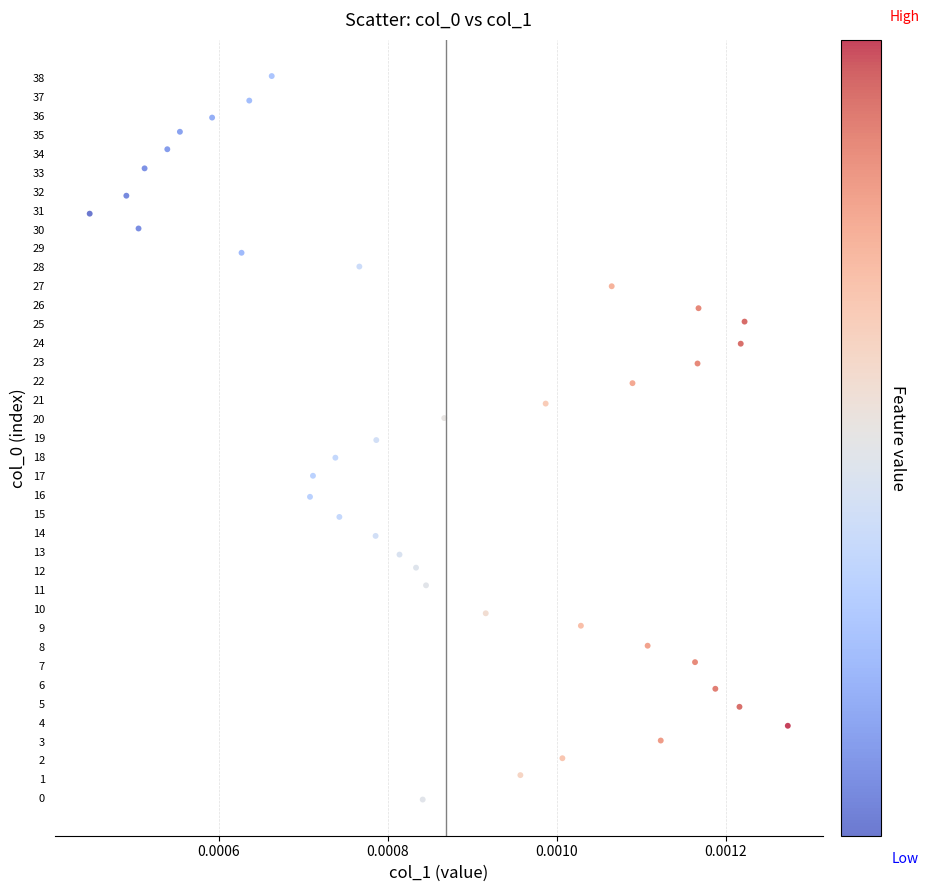

What is the range of Y values (max minus min)?

38.2